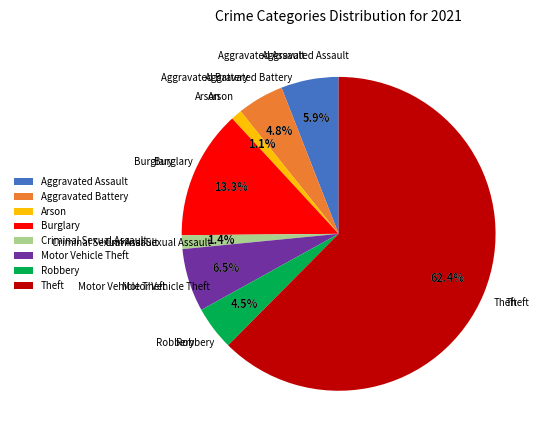

Is there any slice that represents more than half of the pie?

Yes